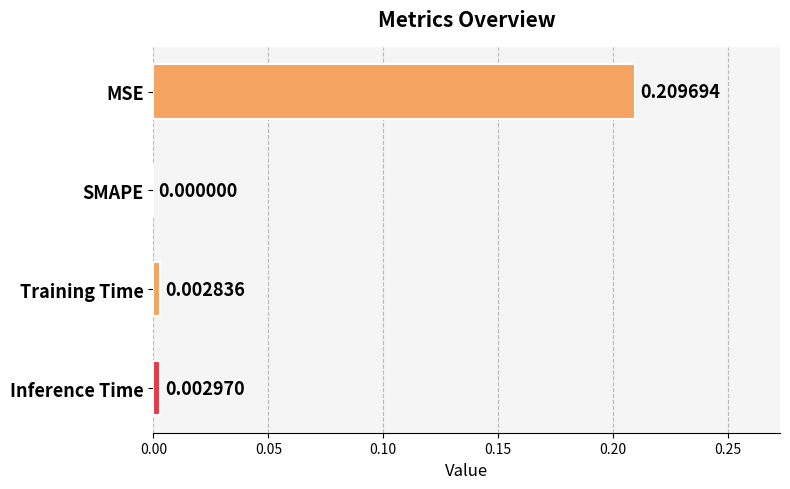

Which category has the highest value across all series?

MSE